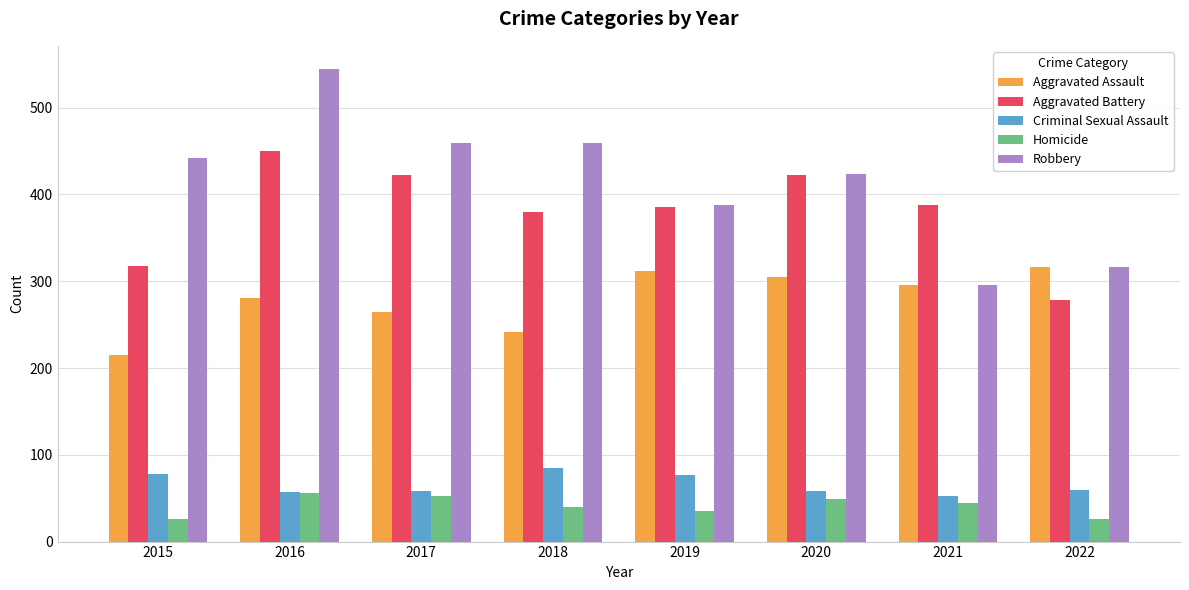

What is the value of the Robbery bar at the 7th from the left?

296